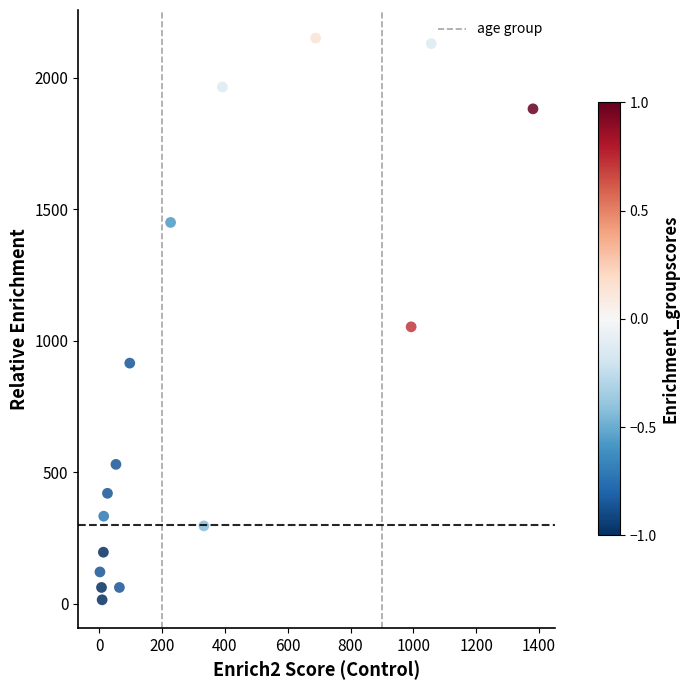

What is the range of Y values (max minus min)?

2136